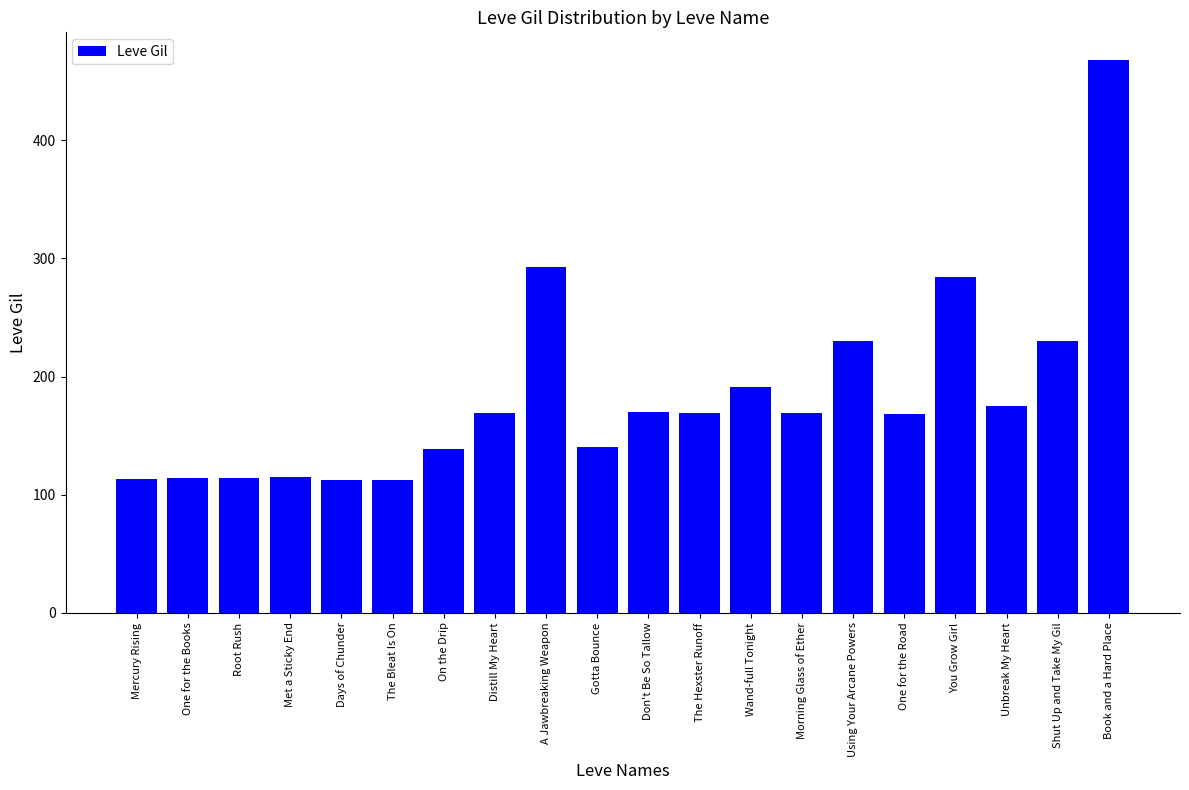

What is the sum of all values?

3675